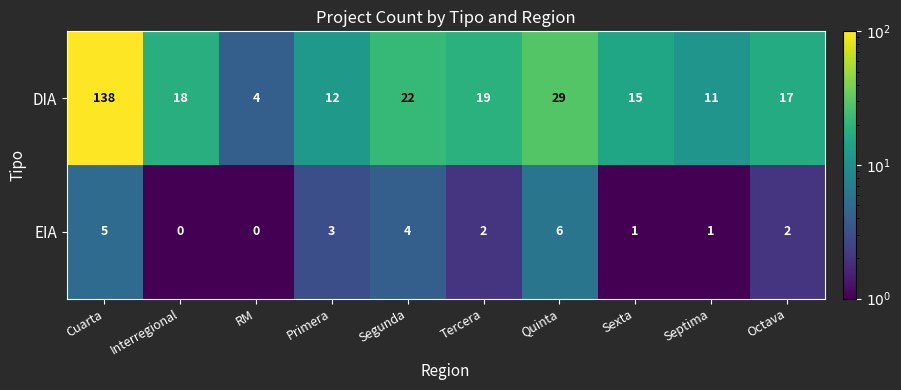

List the series in order of their peak value, highest first.

DIA, EIA